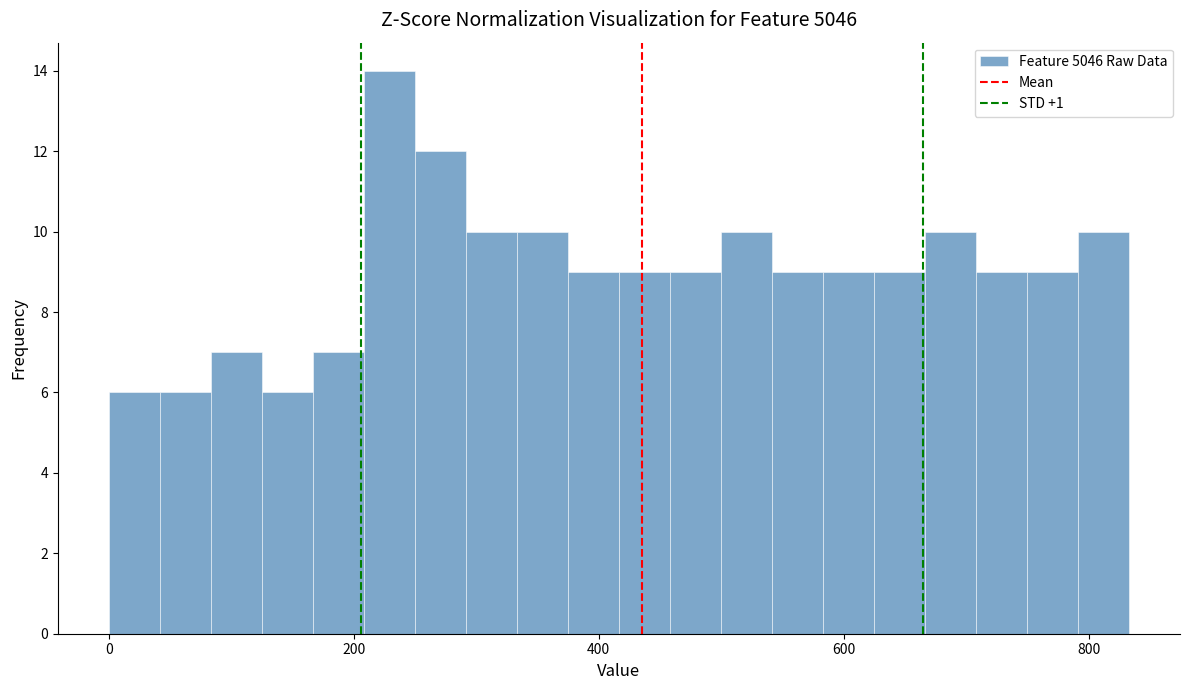

Read against the x-axis, roughly where is the centre of the tallest bar?

220